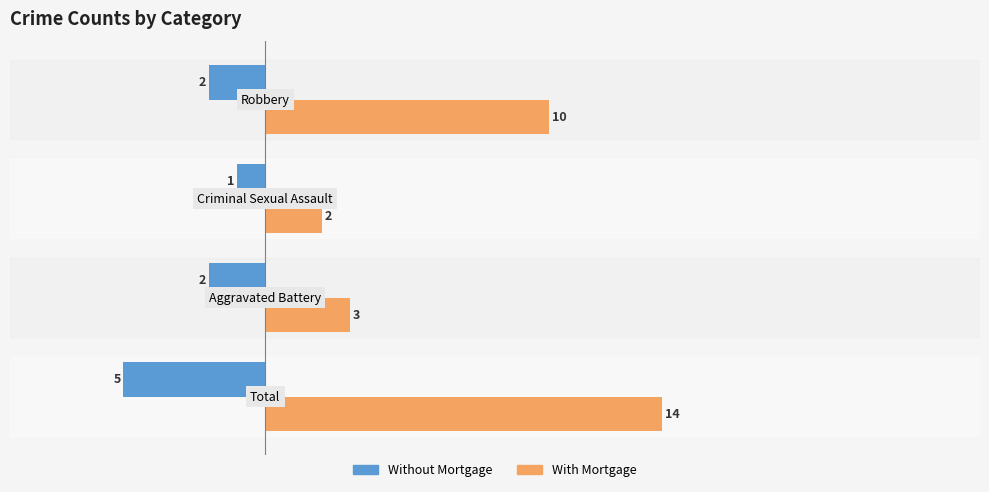

List the series in order of their peak value, lowest first.

Without Mortgage, With Mortgage